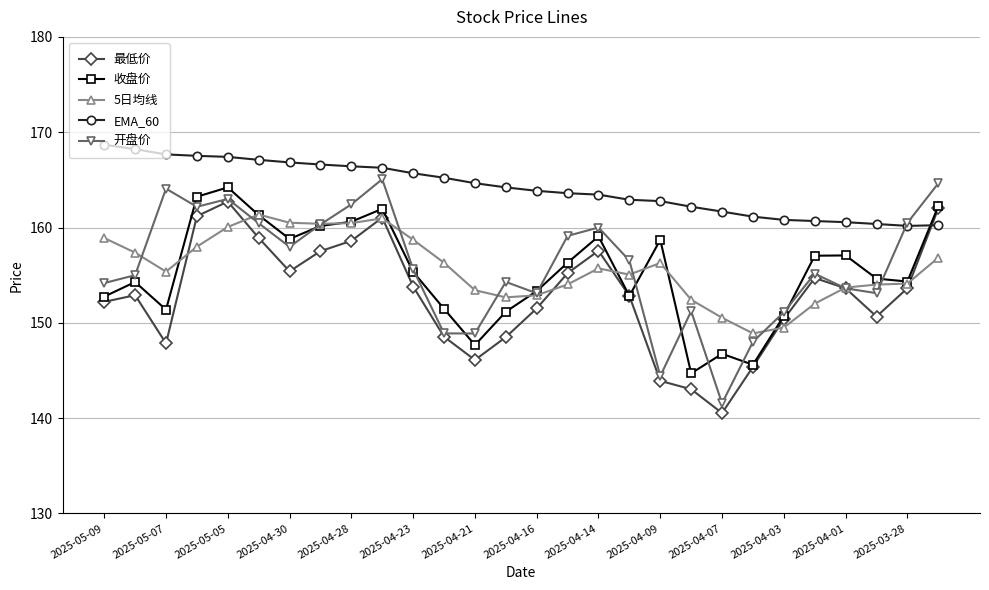

Which series has the largest total across all categories?

EMA_60